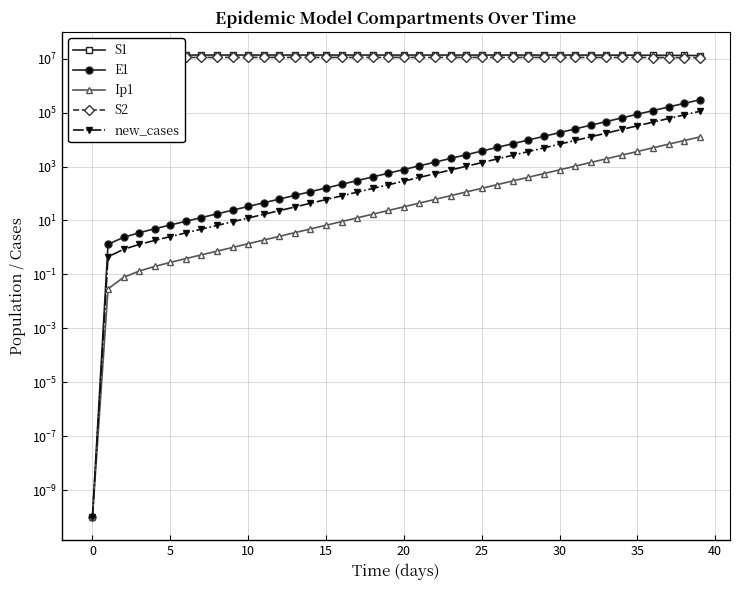

Is the value of S1 at 10 greater than the value of new_cases at 25?

Yes